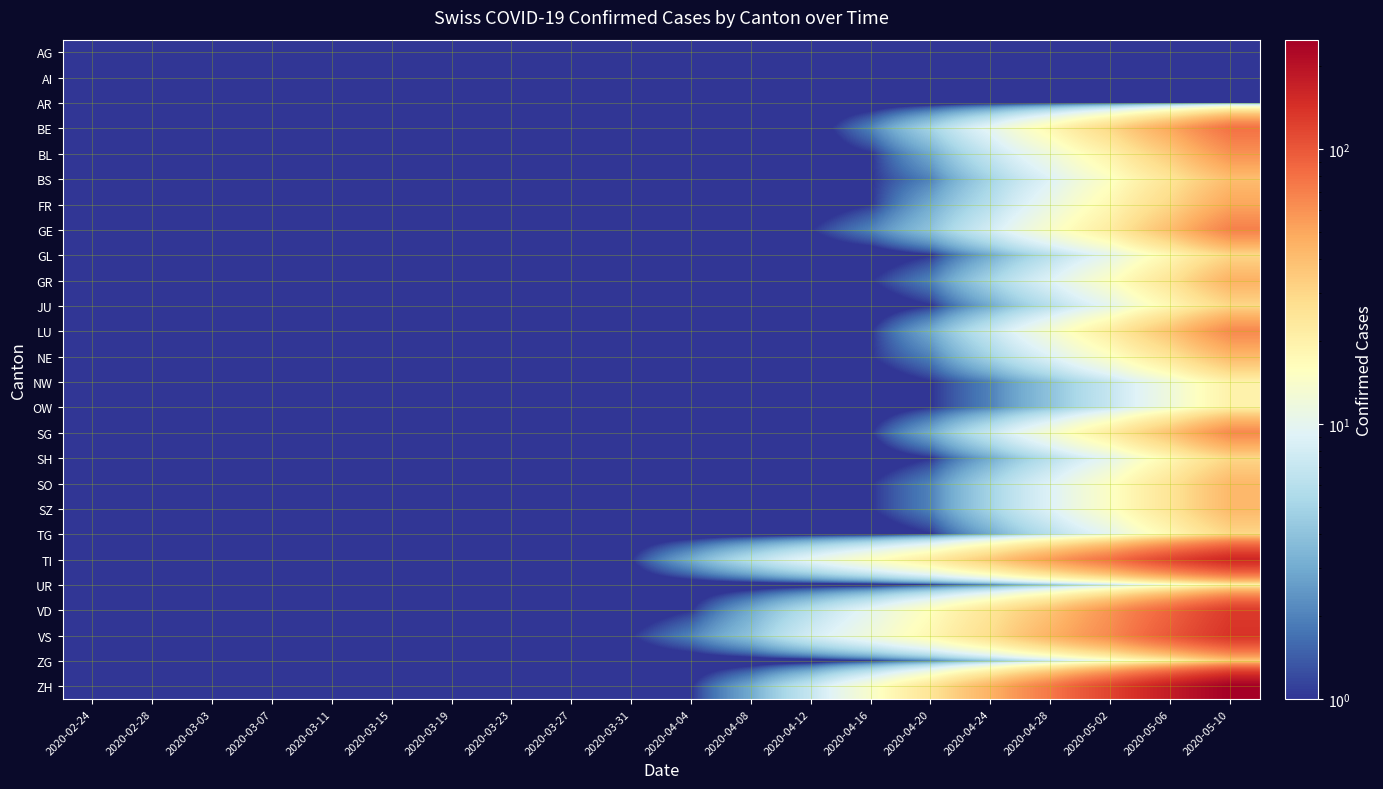

Which series has the largest total across all categories?

ZH